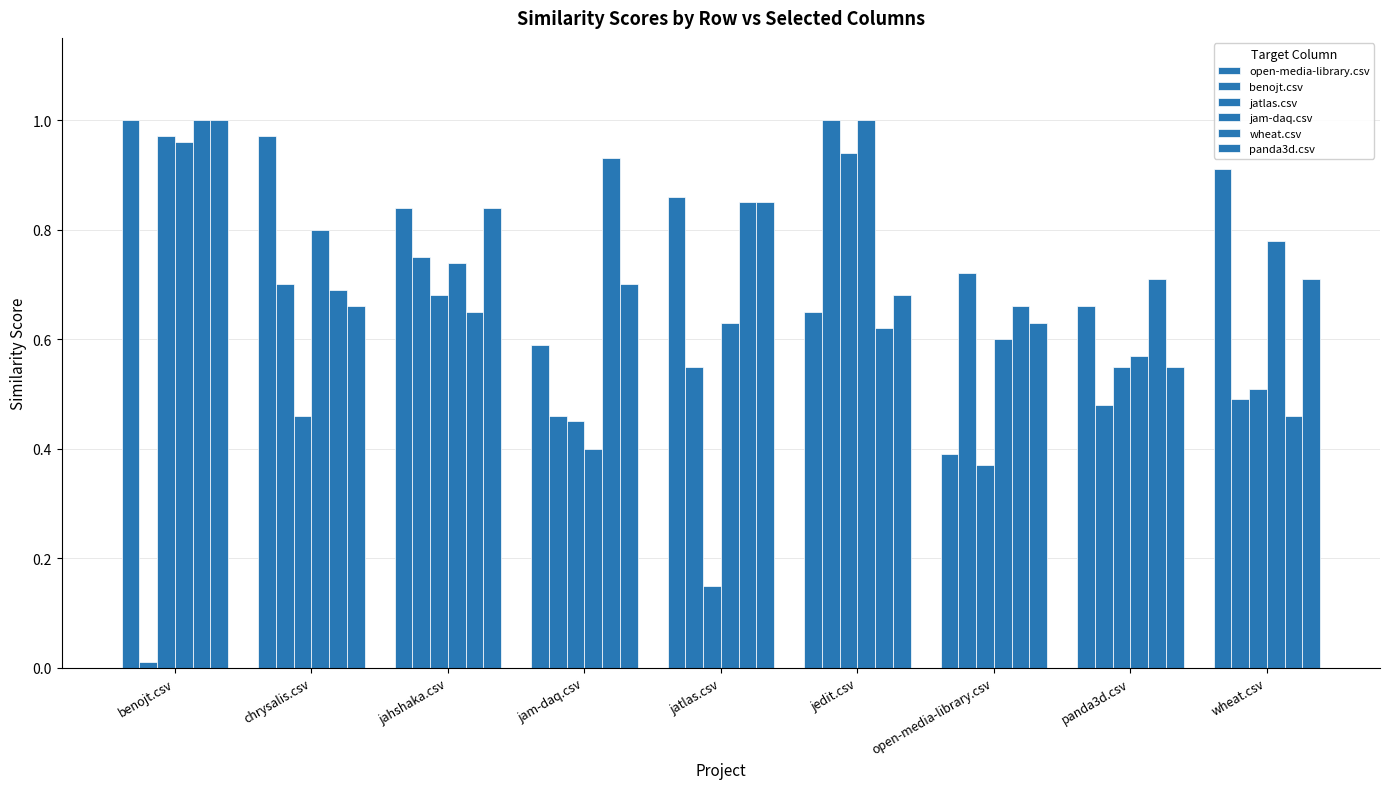

What is the difference between the second highest and second lowest values in the open-media-library.csv series?

0.4